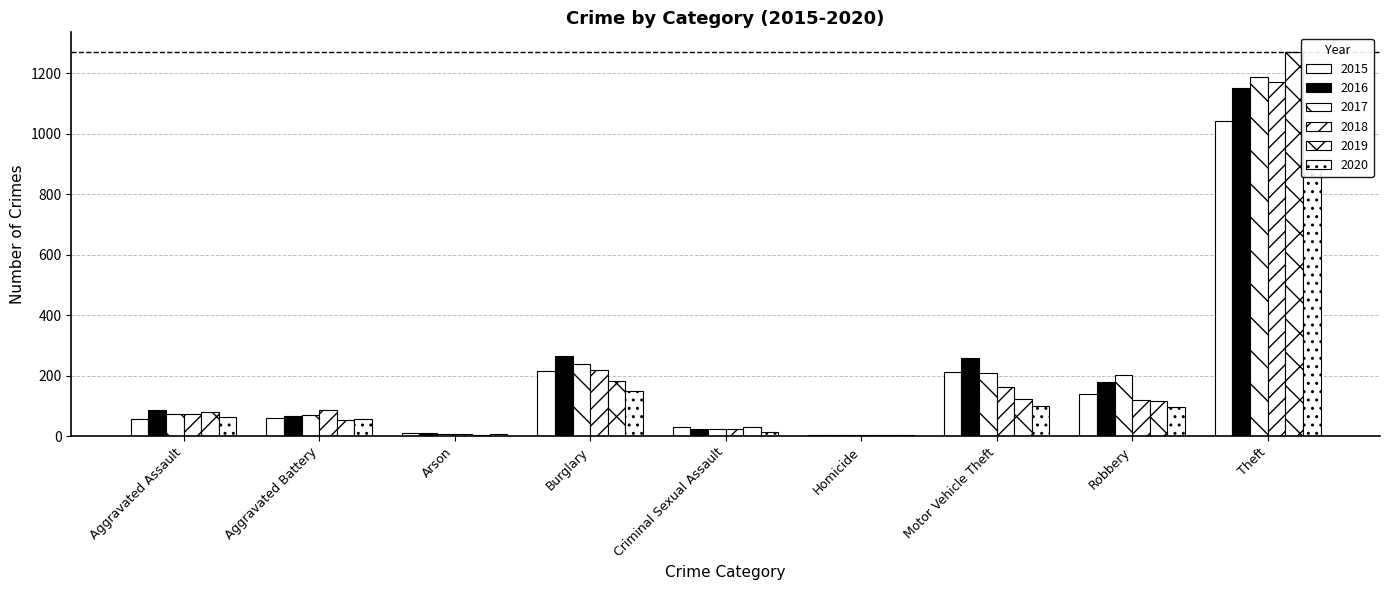

List the labels in order of 2015 value, largest first.

Theft, Burglary, Motor Vehicle Theft, Robbery, Aggravated Battery, Aggravated Assault, Criminal Sexual Assault, Arson, Homicide